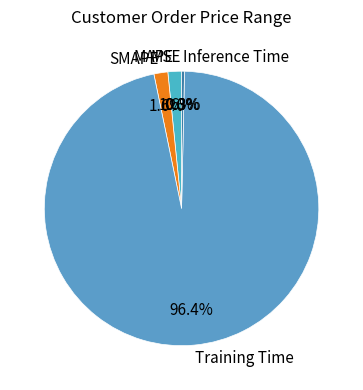

To the nearest percent, what is the combined percentage of SMAPE and MAPE?

3%